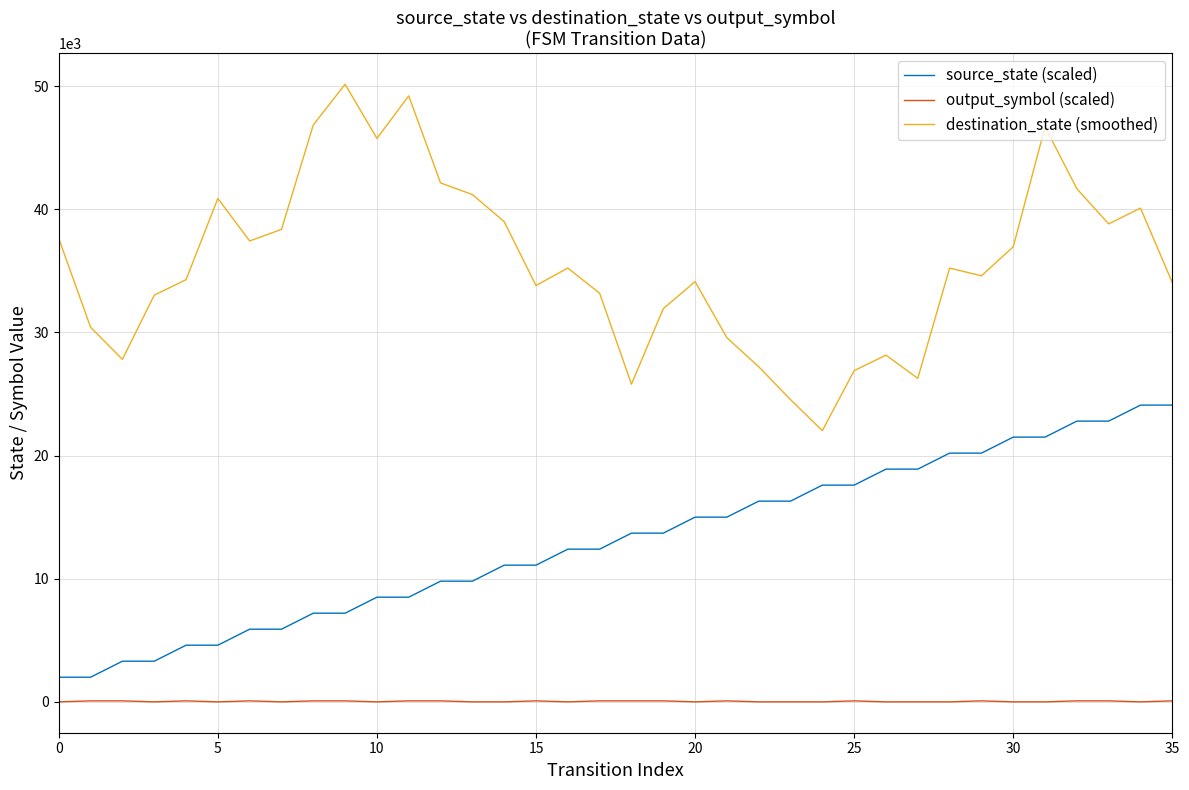

List the series in order of their peak value, lowest first.

output_symbol (scaled), source_state (scaled), destination_state (smoothed)